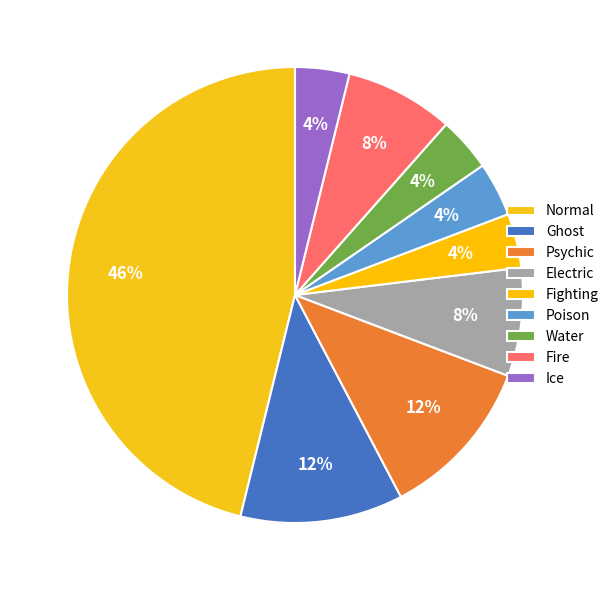

What percentage is the Poison slice, to the nearest percent?

4%